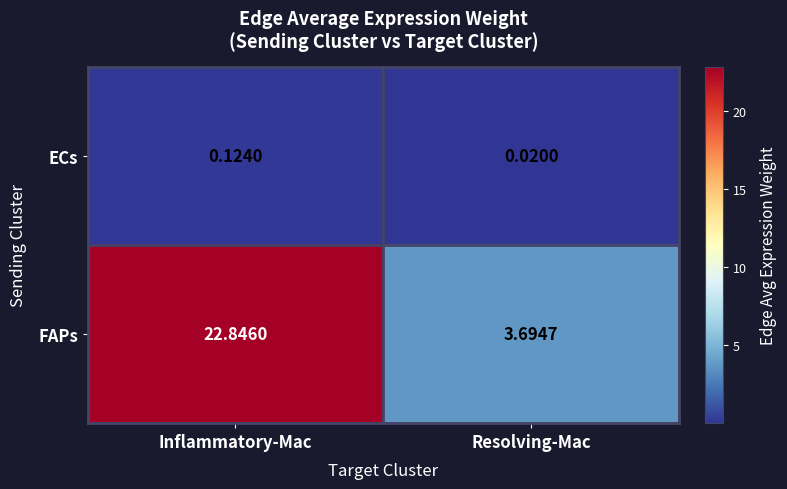

Which series has the largest range (max minus min)?

FAPs